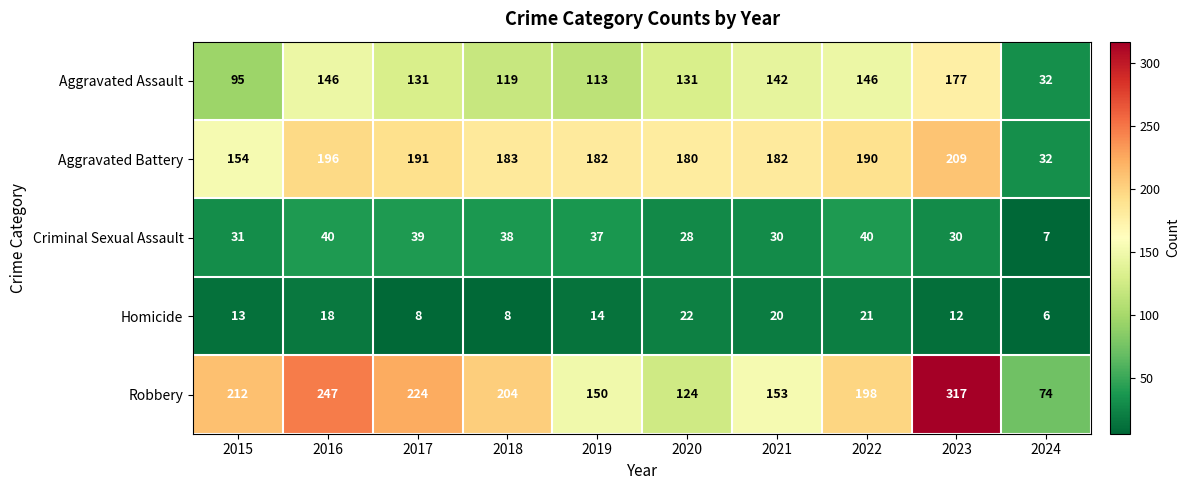

The Aggravated Battery series shows 239 at 2015. True or false?

False